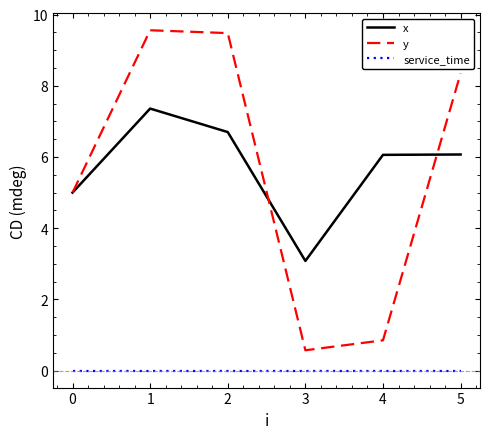

List the series in order of their peak value, lowest first.

service_time, x, y